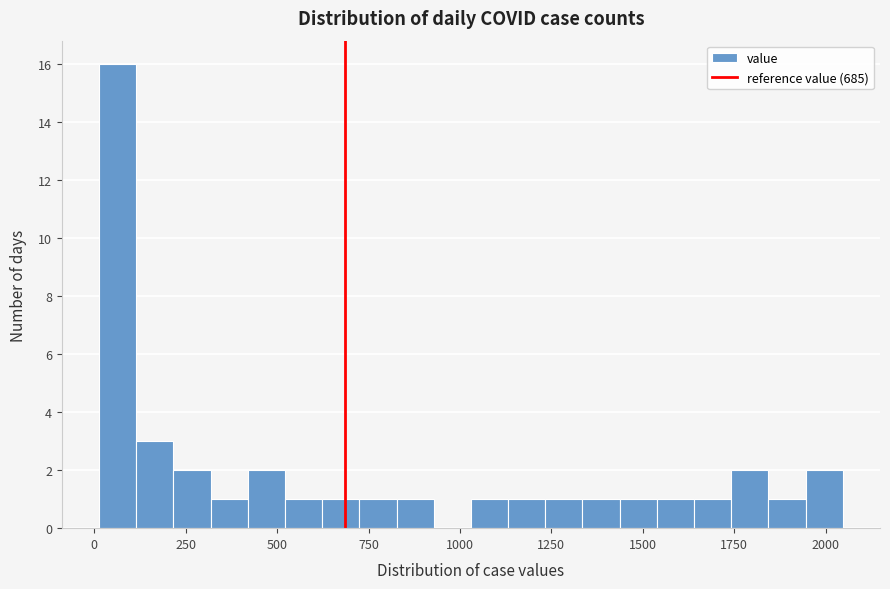

Around what value on the x-axis is the tallest bar? Give the approximate position of its centre, as read against the axis.

50